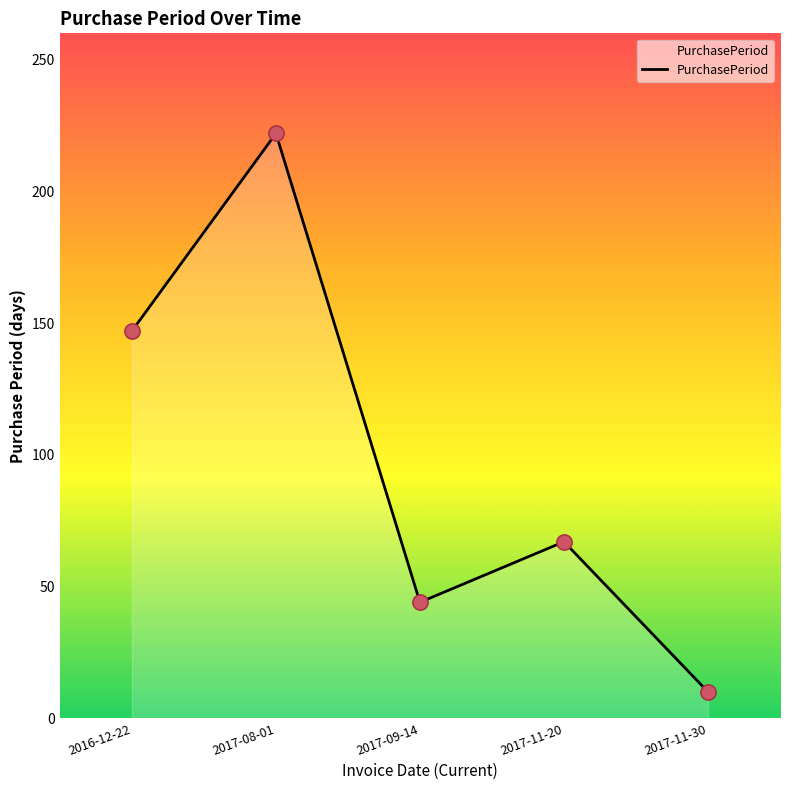

What is the change in value from 2017-08-01 to 2017-09-14?

-178